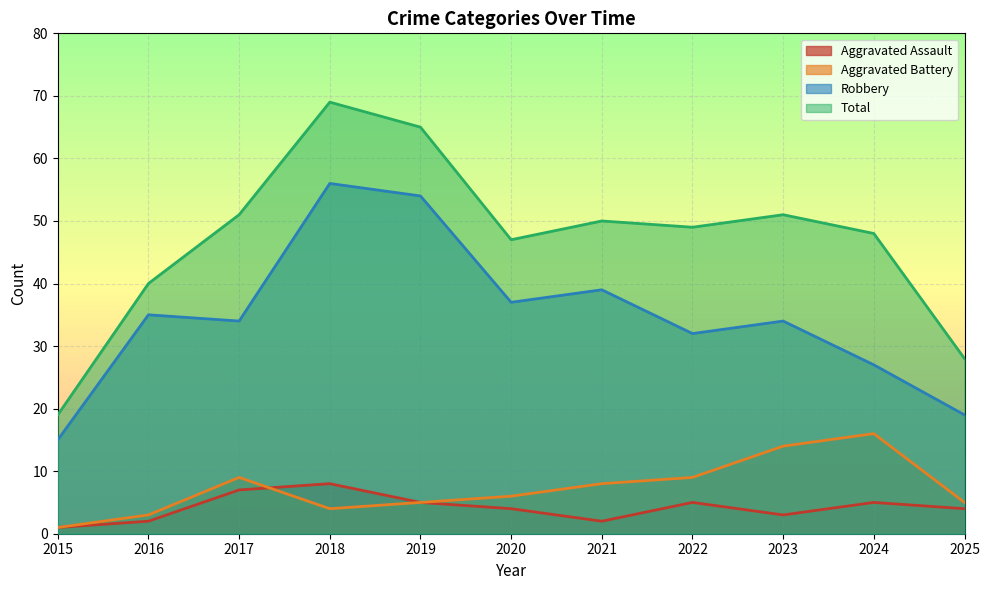

True or false: Robbery has a value of 15 at 2015.

True